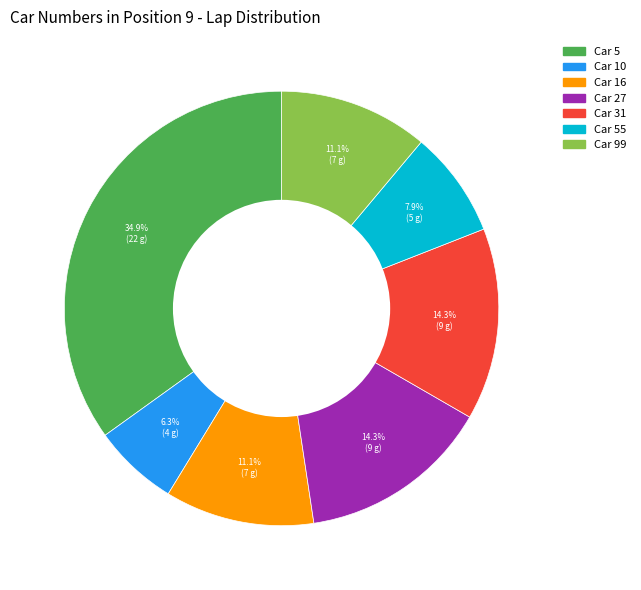

Is there a majority slice in this chart?

No